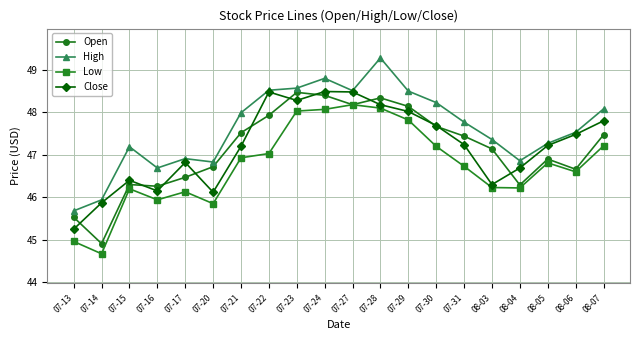

At 07-15, list the series in order from smallest to largest.

Low, Open, Close, High